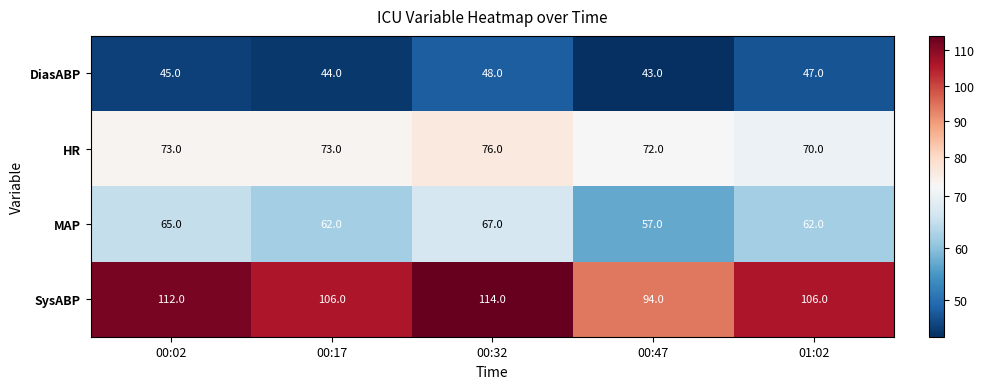

Count the SysABP values in the range 106 to 112.

3